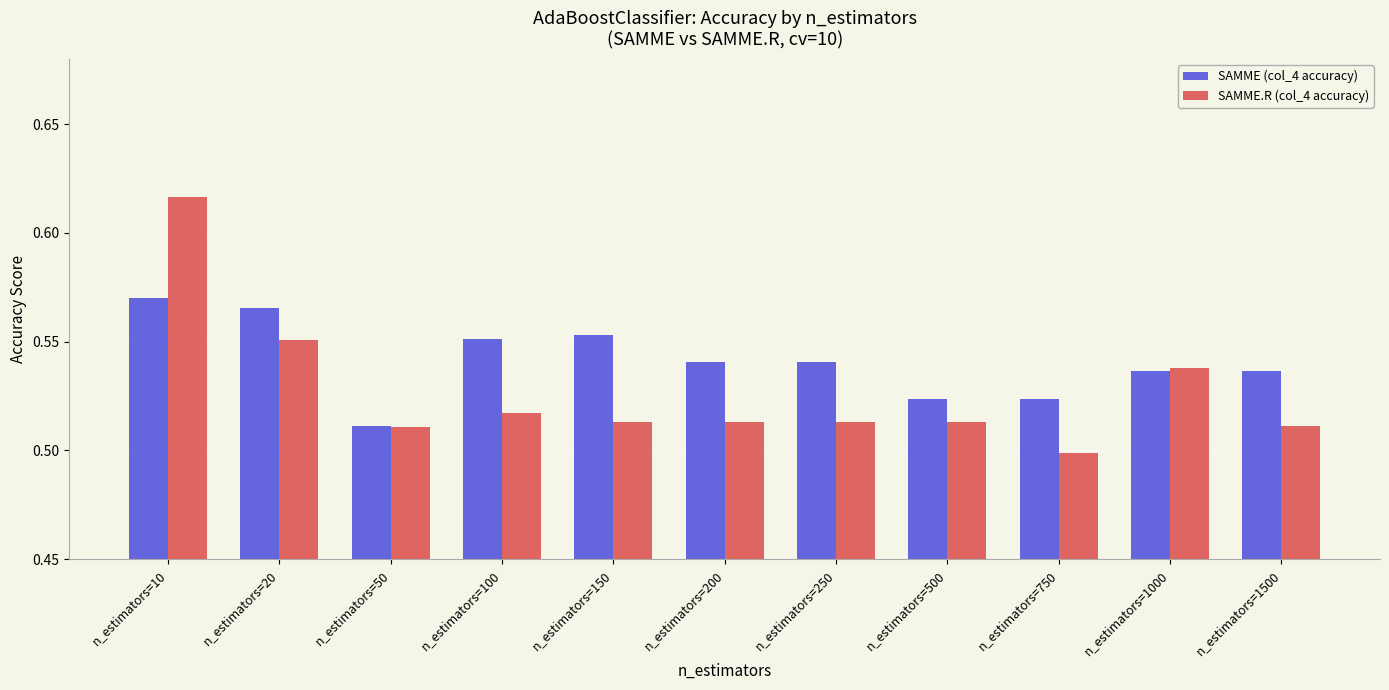

At which label does SAMME (col_4 accuracy) reach its minimum?

n_estimators=50